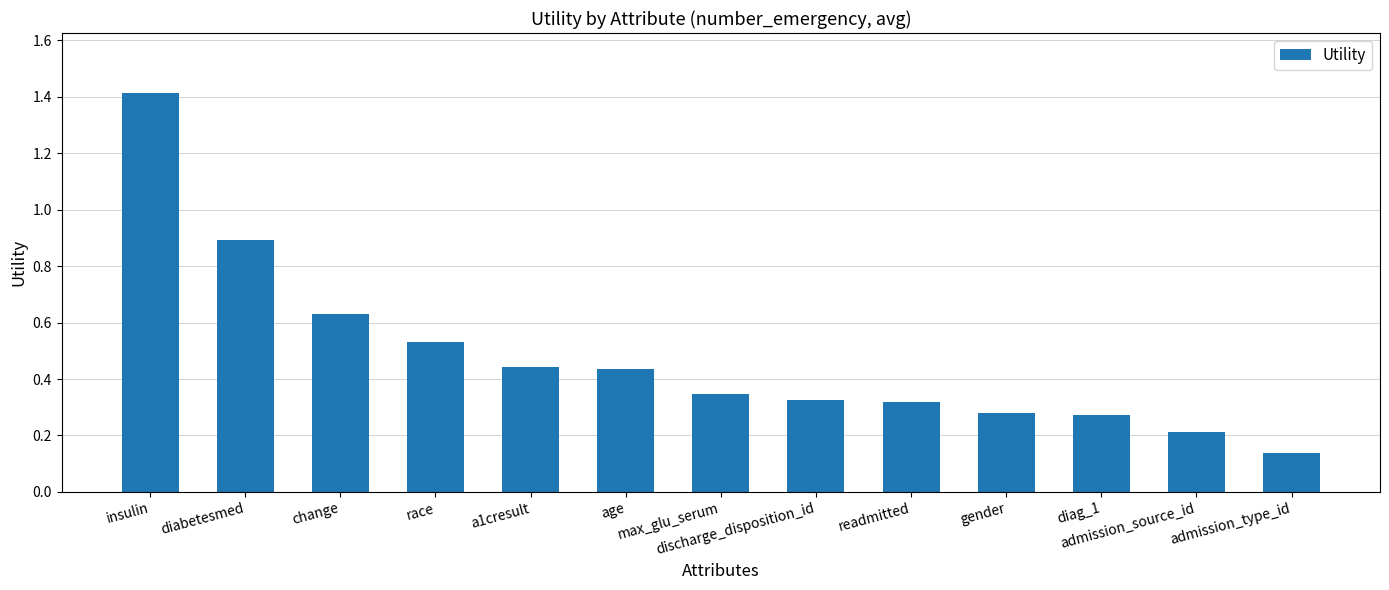

What is the maximum value shown in the chart?

1.4